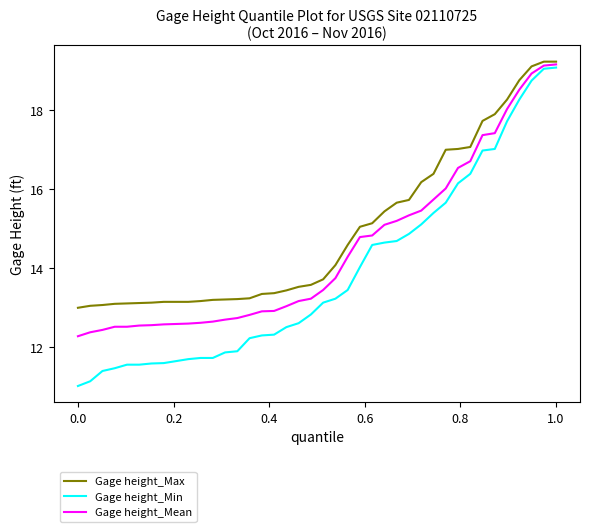

How many lines are shown in the chart?

3